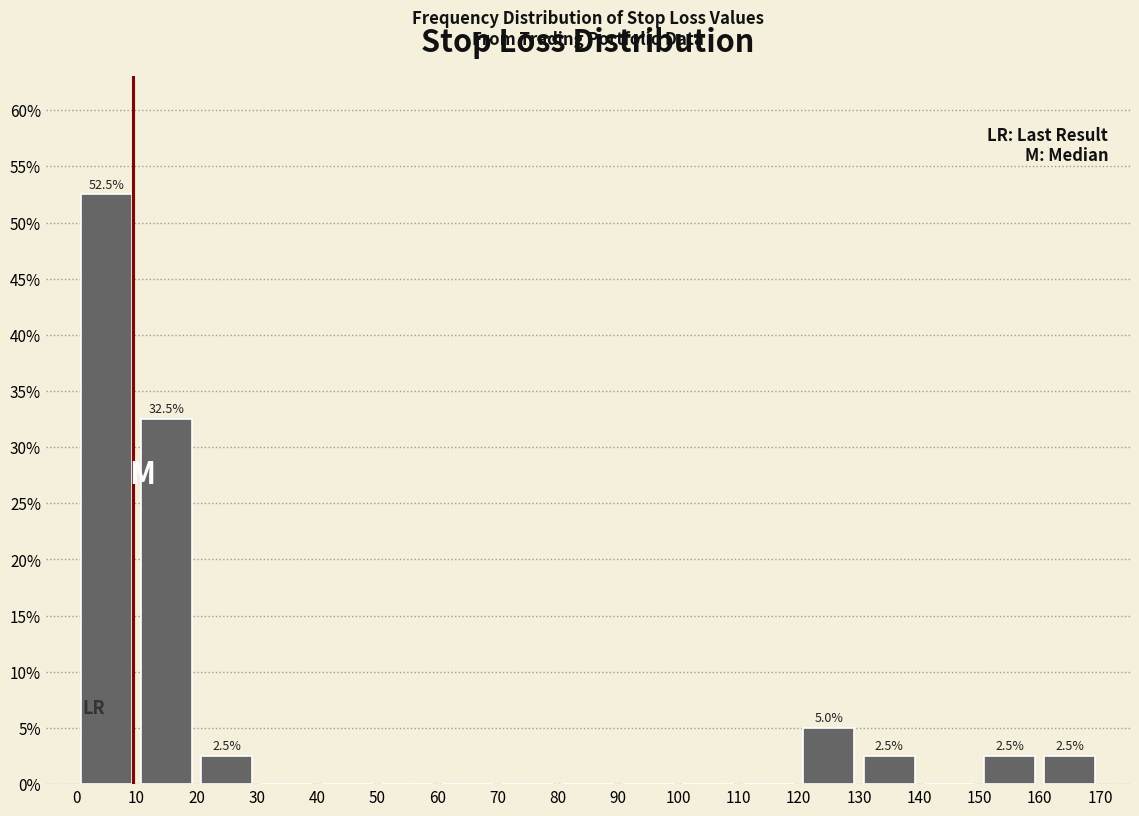

Which range on the x-axis has the tallest bar?

0 to 10